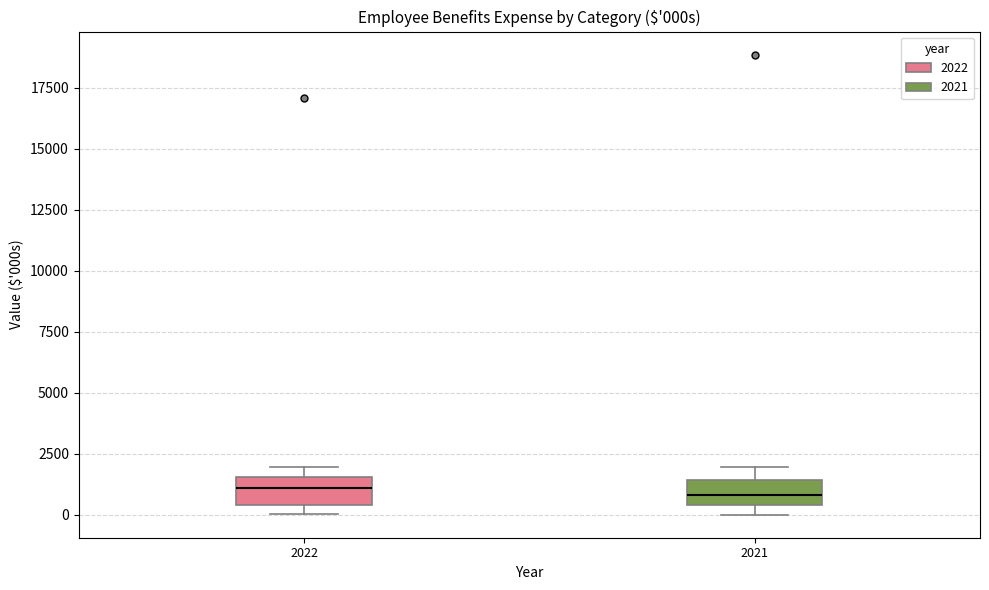

Reading left to right, transcribe this box plot: for each box, give where its median line is, the range the box spans, and where its two whiskers end, as read against the y-axis. The values are not printed on the chart, so give them approximately, as read against the axis.

2022: median 1000, box 500 to 1500, whiskers 0 to 2000
2021: median 1000, box 500 to 1500, whiskers 0 to 2000